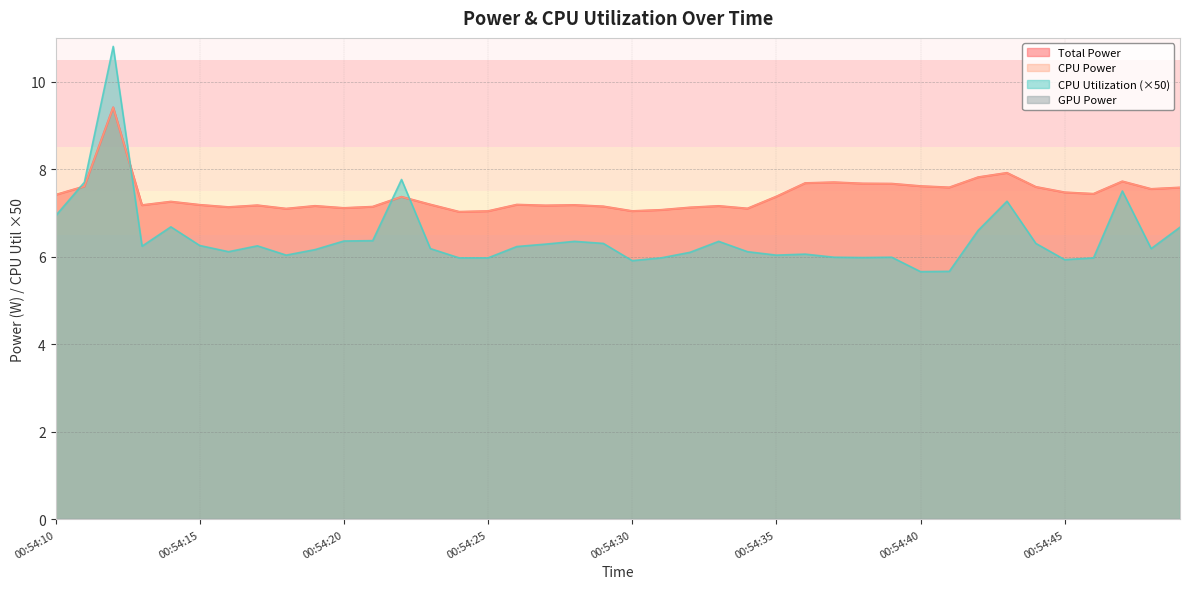

Which series has the largest total across all categories?

Total Power